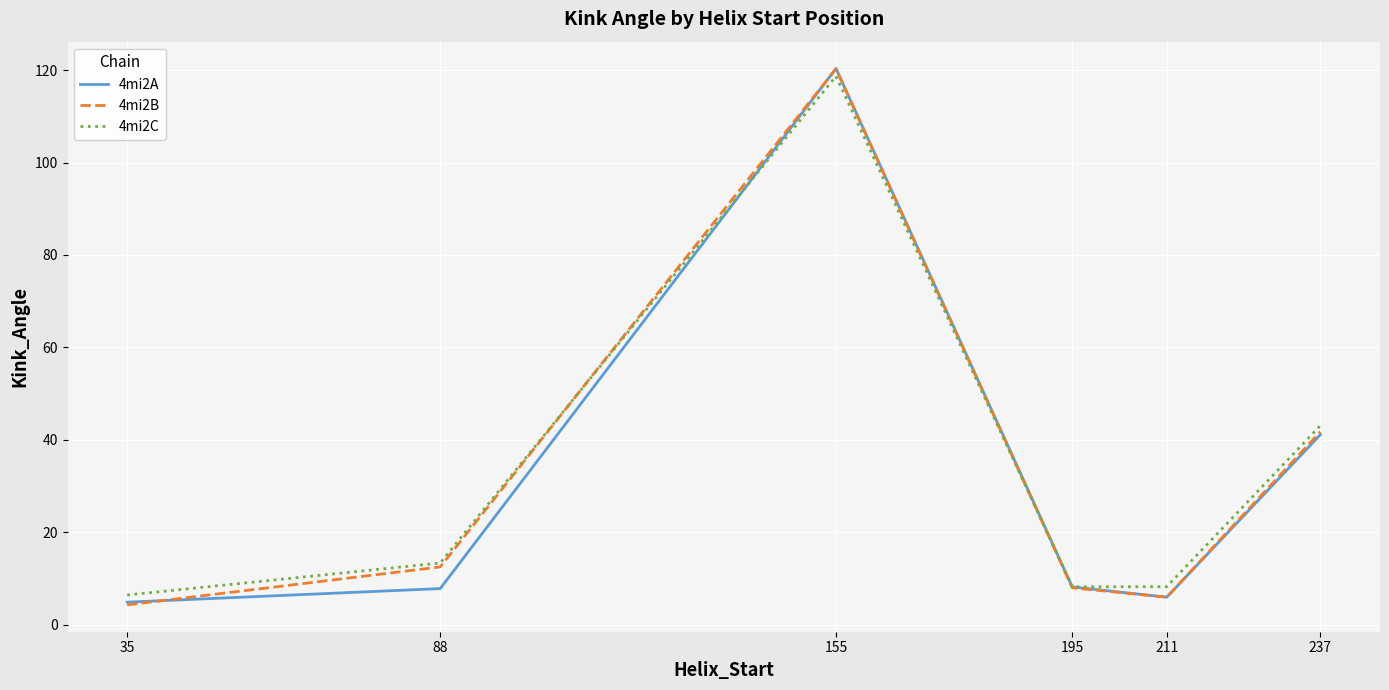

The value of 4mi2B at 35 is 4.3. True or false?

True